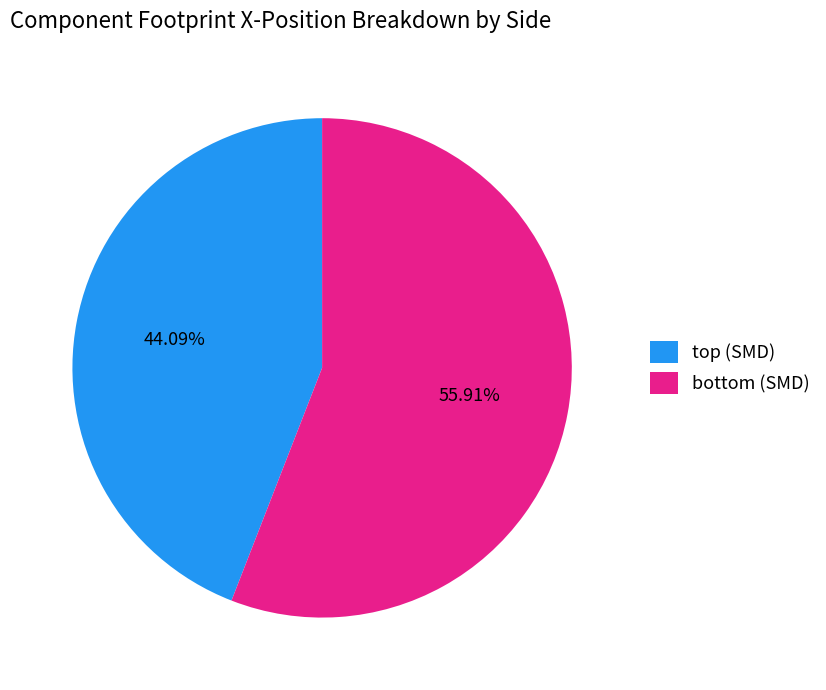

Is there a majority slice in this chart?

Yes